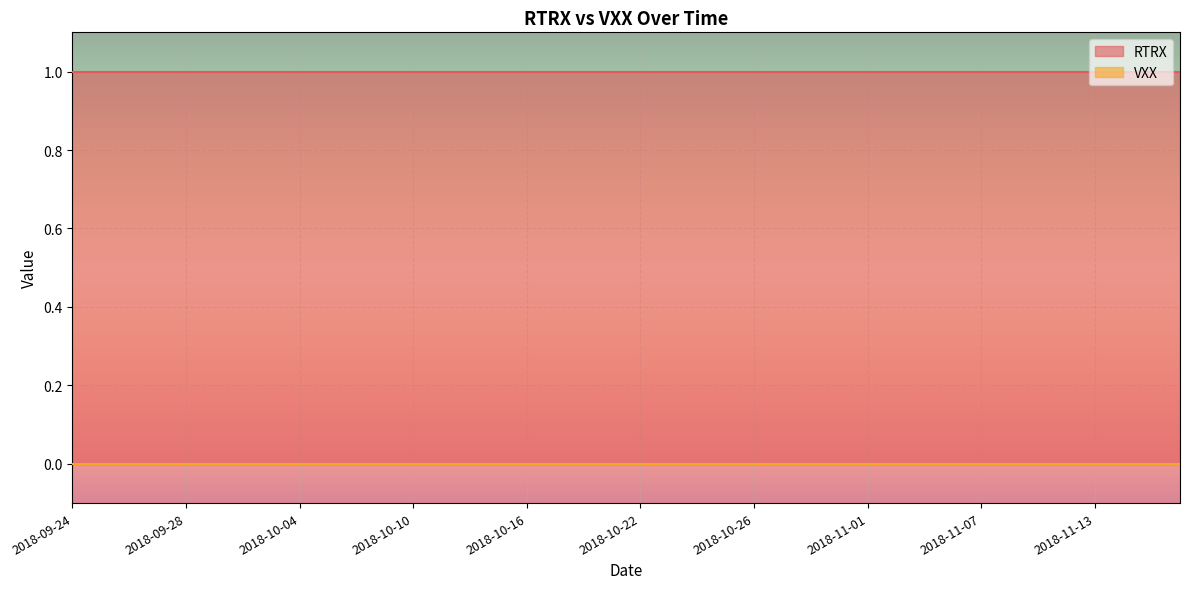

Reading right to left, extract all data points from this chart.

RTRX: 1	1	1	1	1	1	1	1	1	1	1	1	1	1	1	1	1	1	1	1	1	1	1	1	1	1	1	1	1	1	1	1	1	1	1	1	1	1	1	1
VXX: 0	0	0	0	0	0	0	0	0	0	0	0	0	0	0	0	0	0	0	0	0	0	0	0	0	0	0	0	0	0	0	0	0	0	0	0	0	0	0	0